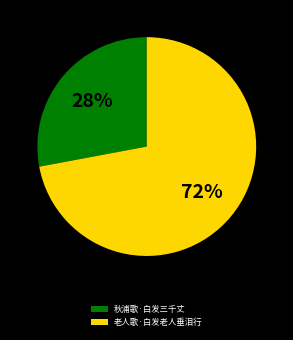

The 秋浦歌·白发三千丈 slice represents 43% of the pie. True or false?

False